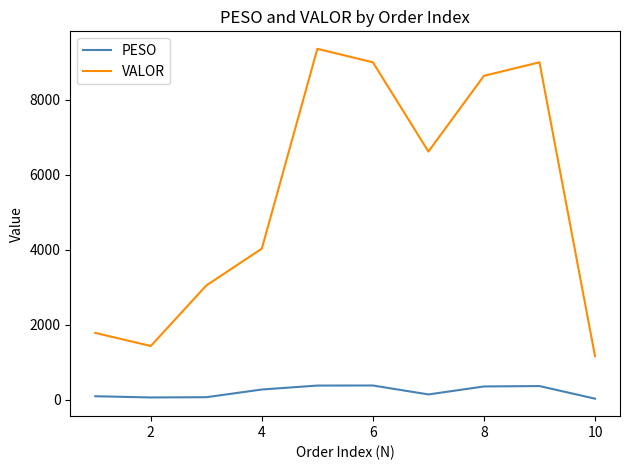

Does the chart have visible grid lines?

No